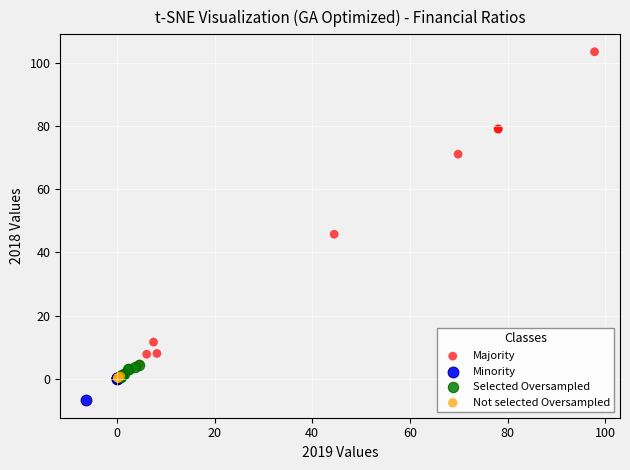

Which series has the widest spread of Y values?

Majority